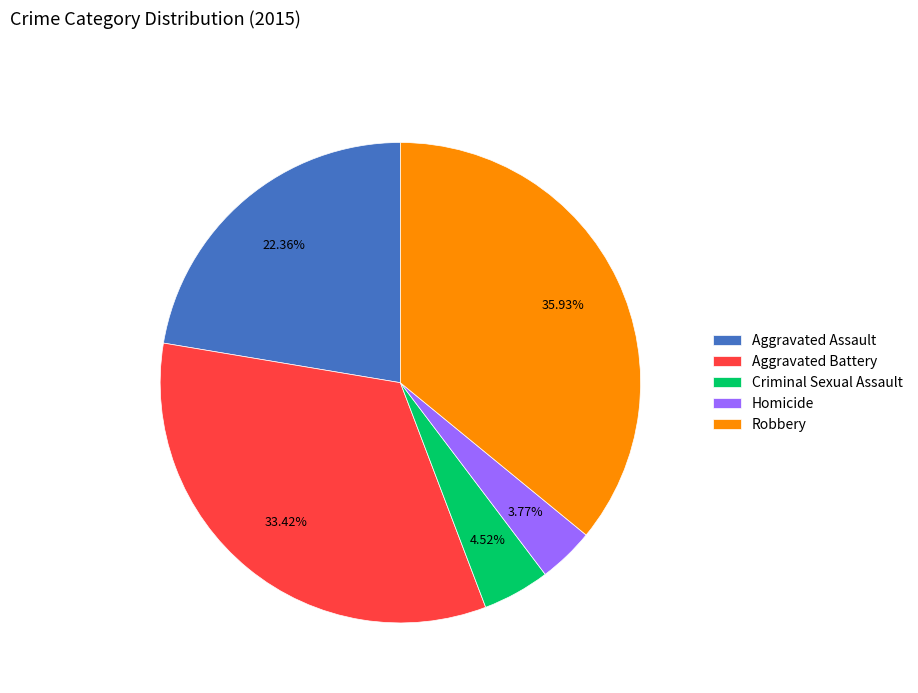

Count the number of slices in the pie.

5